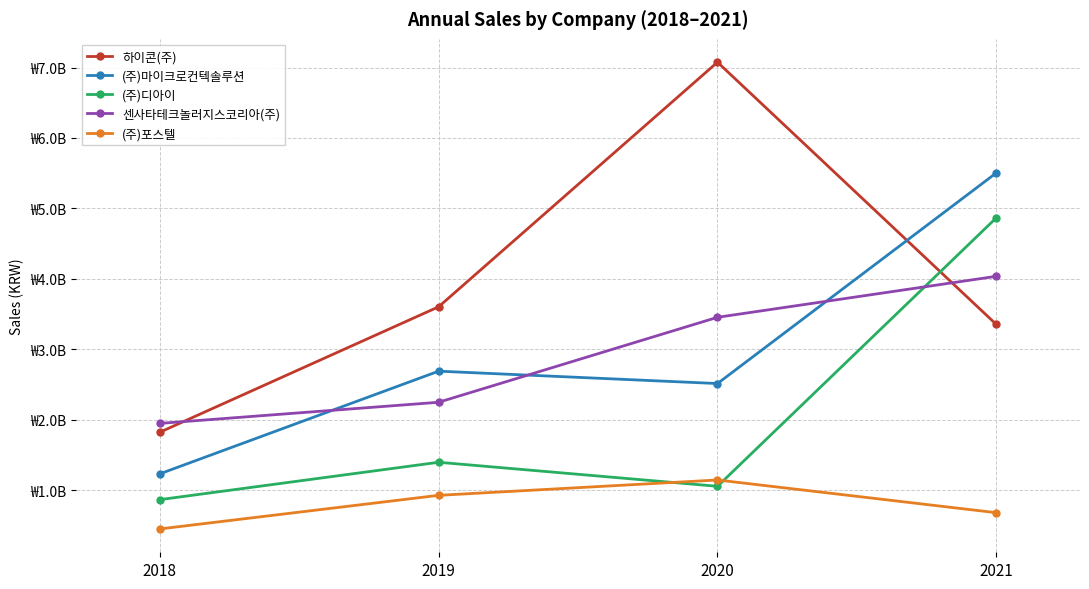

Which series has the largest range (max minus min)?

하이콘(주)